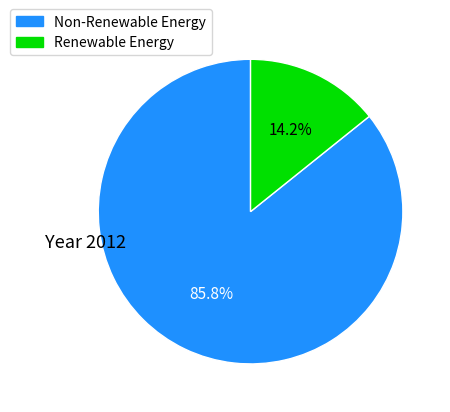

Is there any slice that represents more than half of the pie?

Yes